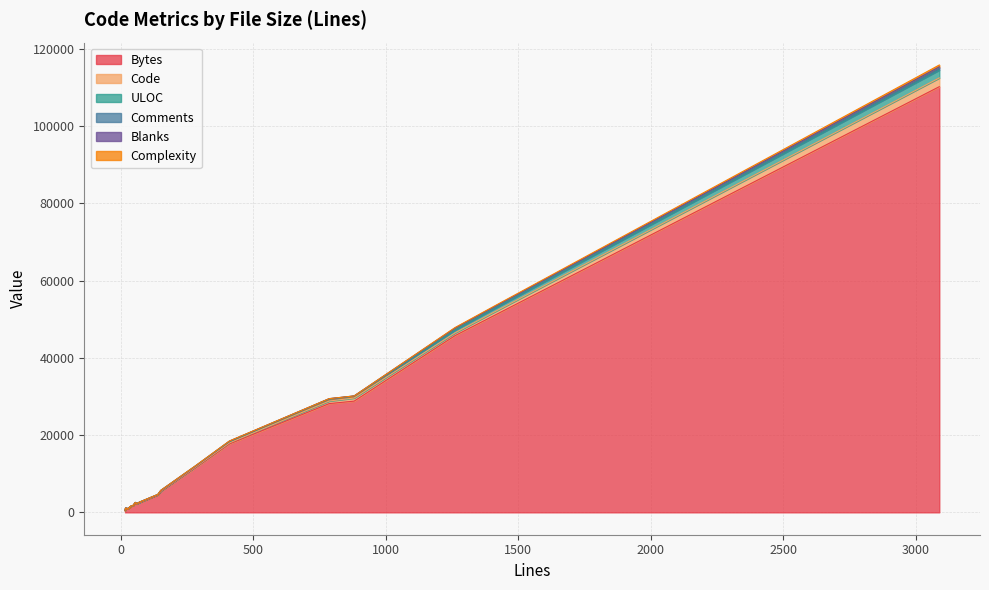

What is the difference between the second highest and second lowest values in the Comments series?

412